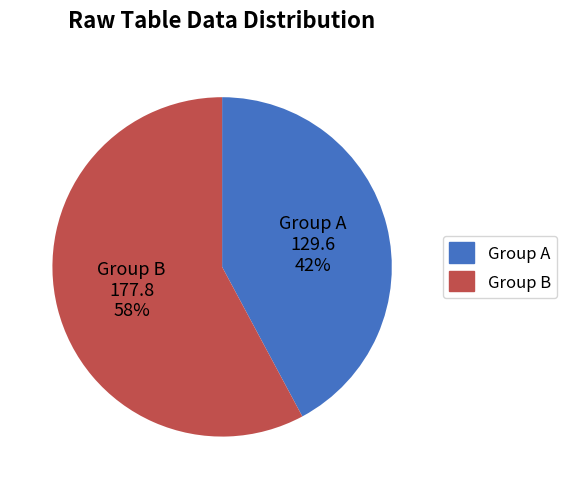

Is there a majority slice in this chart?

Yes